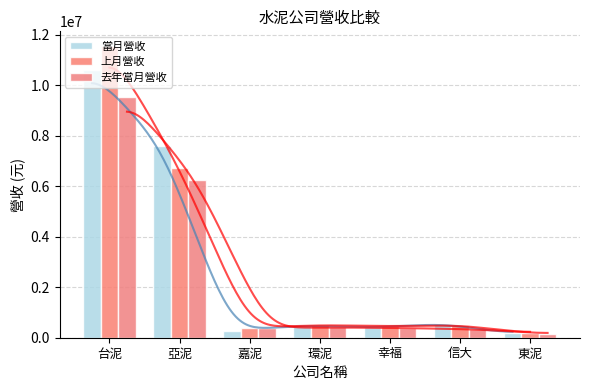

At 亞泥, list the series in order from smallest to largest.

去年當月營收, 上月營收, 當月營收